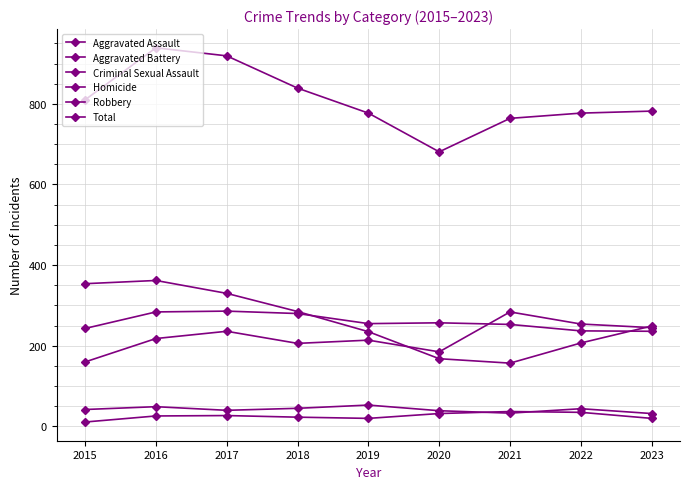

Does the chart display data point markers on the line(s)?

Yes